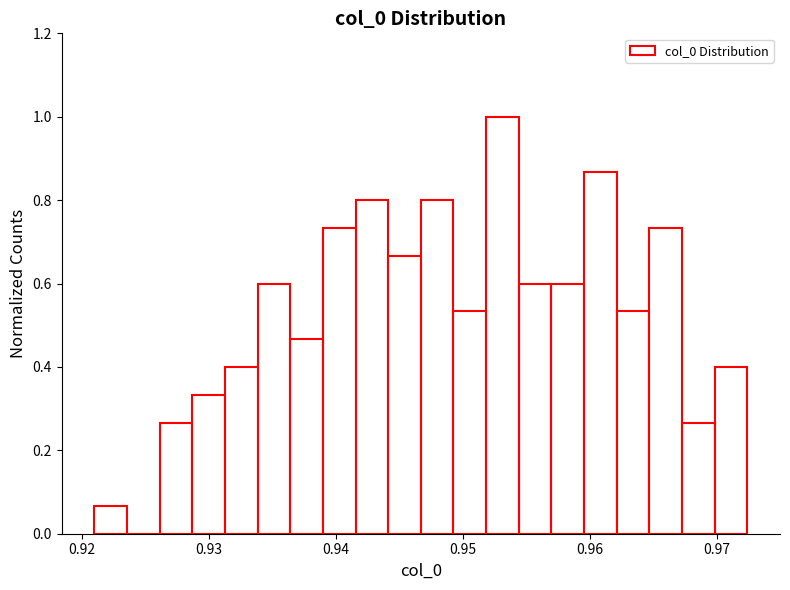

Read against the x-axis, roughly where is the centre of the tallest bar?

0.953